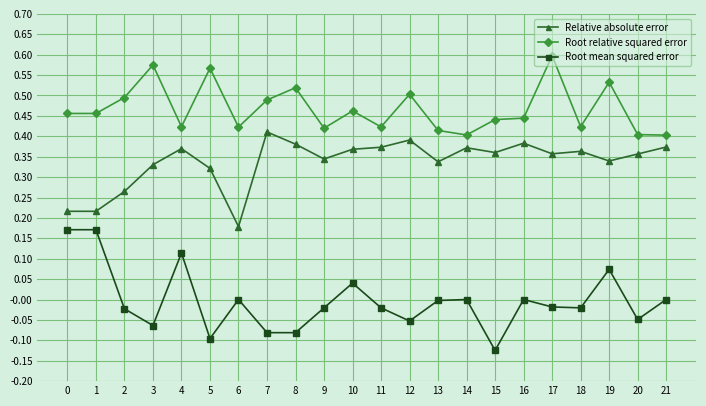

Which category has the highest value across all series?

17